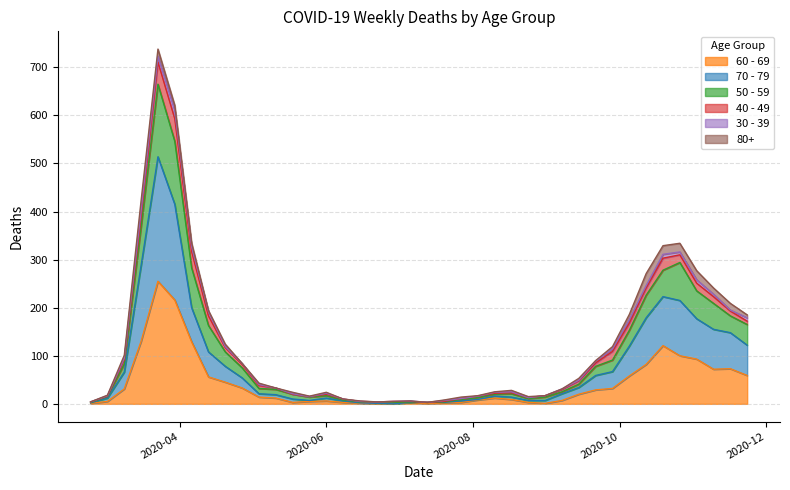

What is the value of the 50 - 59 point at the 18th from the left?

4